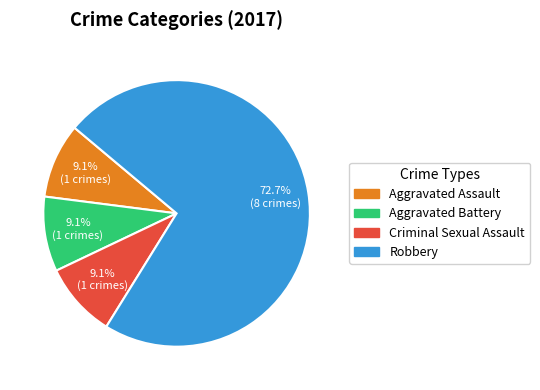

Approximately how many times larger is the value at Aggravated Assault compared to Criminal Sexual Assault?

1.0